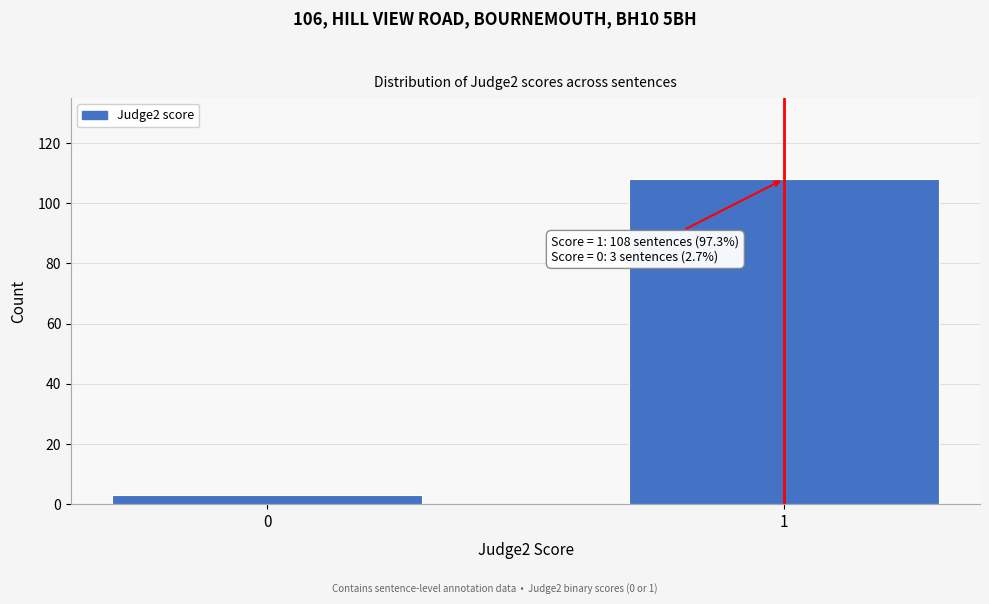

Reading left to right, list all the values displayed in this chart.

0=3	1=108